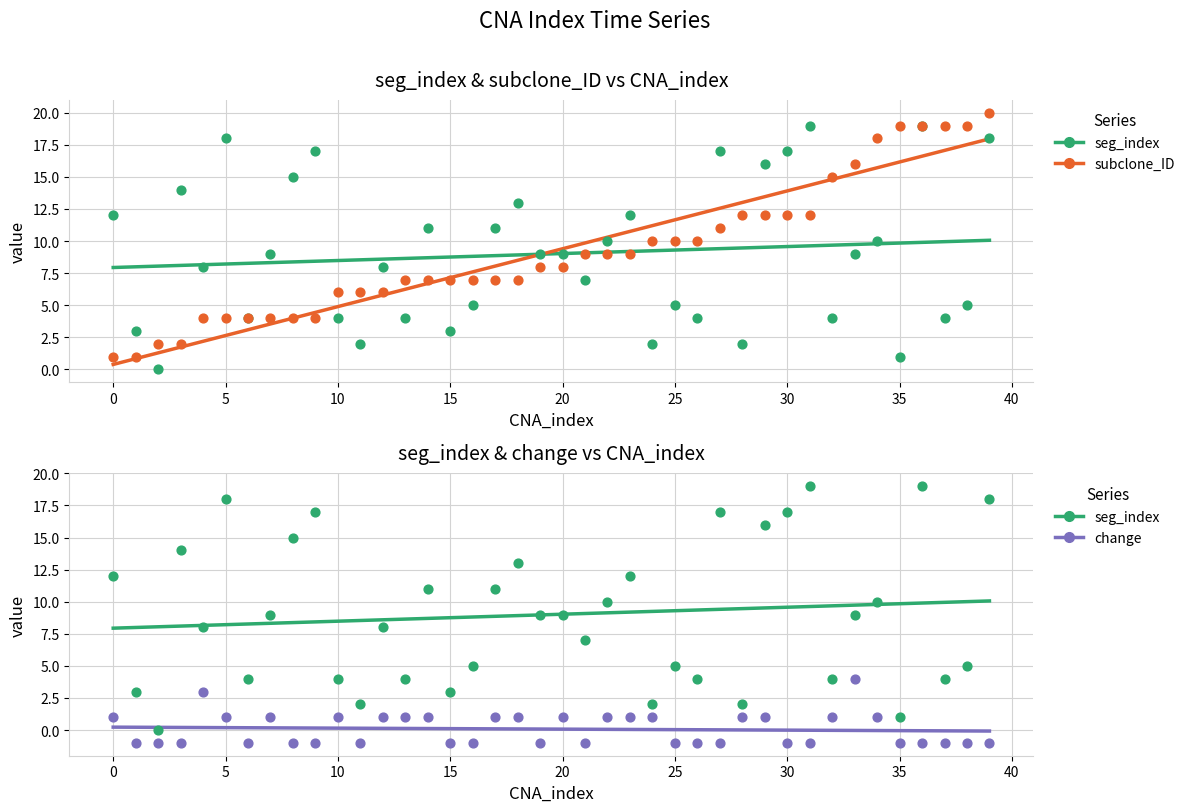

Which series has the largest Y range (max minus min)?

seg_index